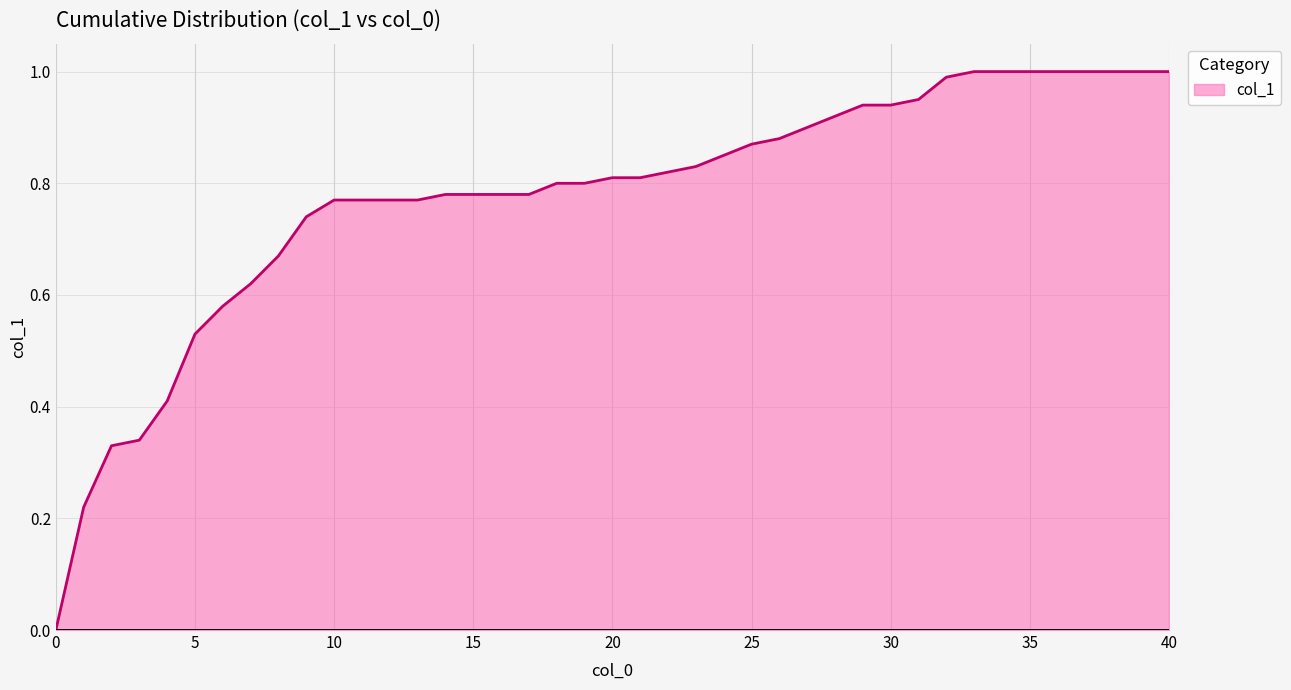

Does the chart display data point markers on the line(s)?

No